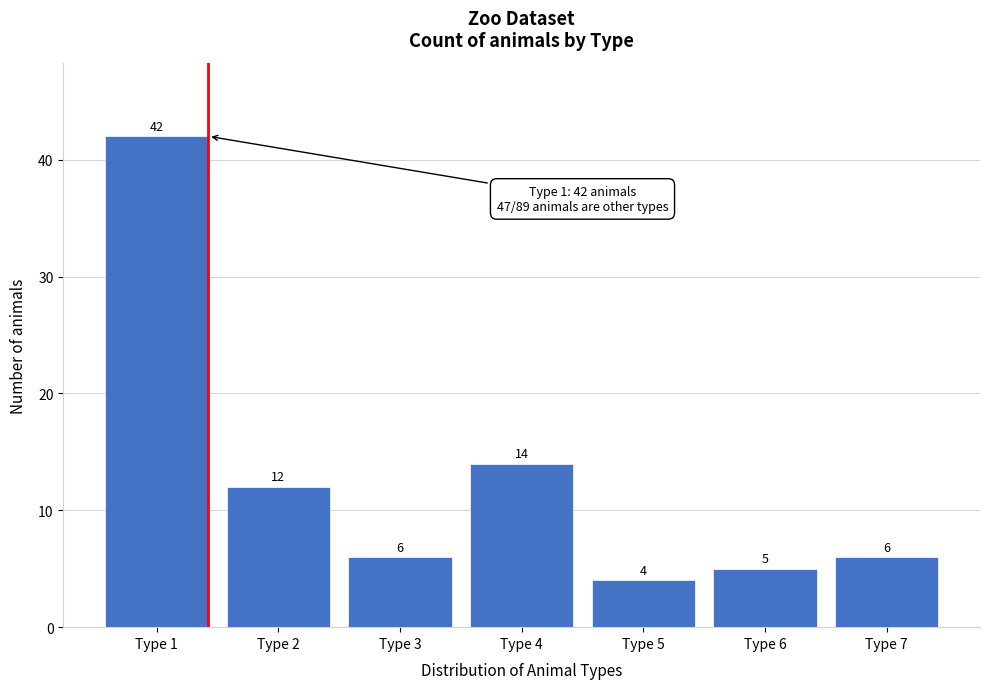

Reading right to left, extract all data points from this chart.

6	5	4	14	6	12	42